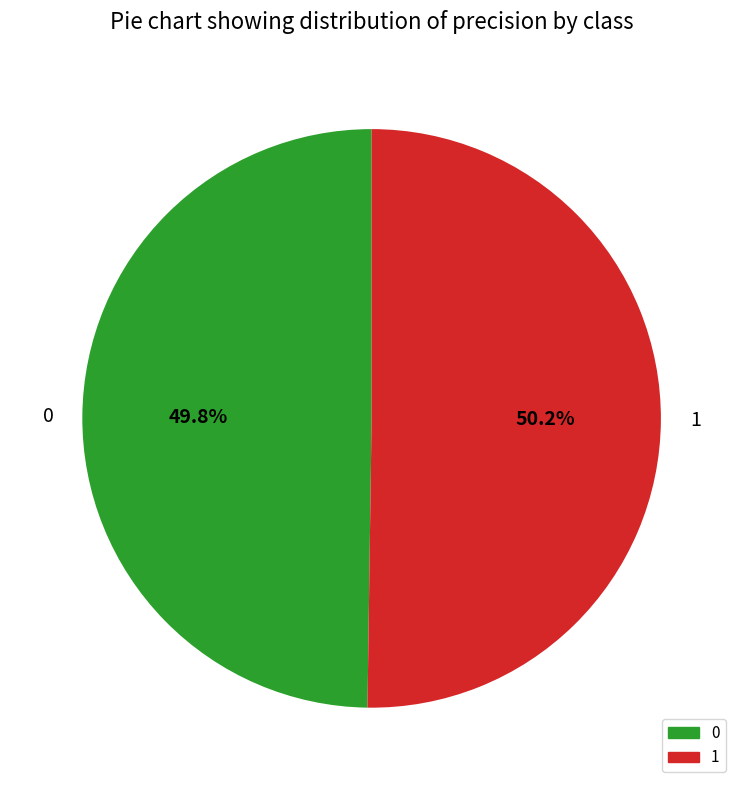

What portion of the pie excludes 1?

49.8%